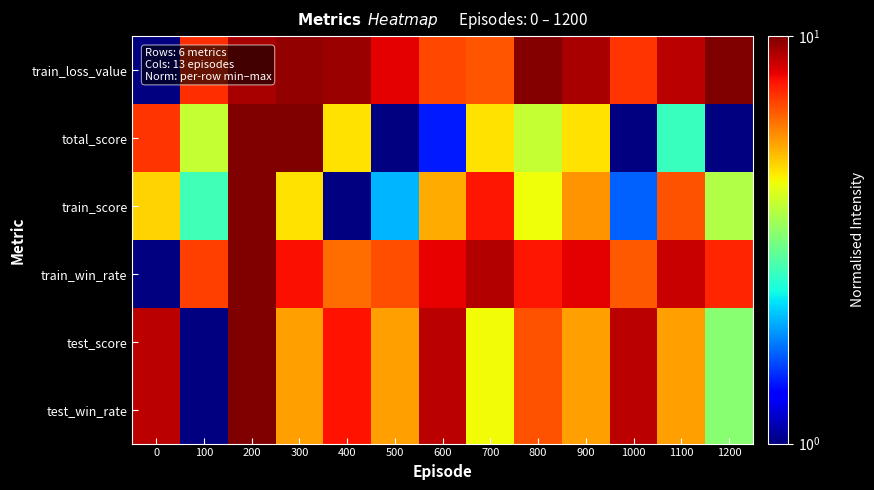

What is the maximum value shown in the chart?

10.0